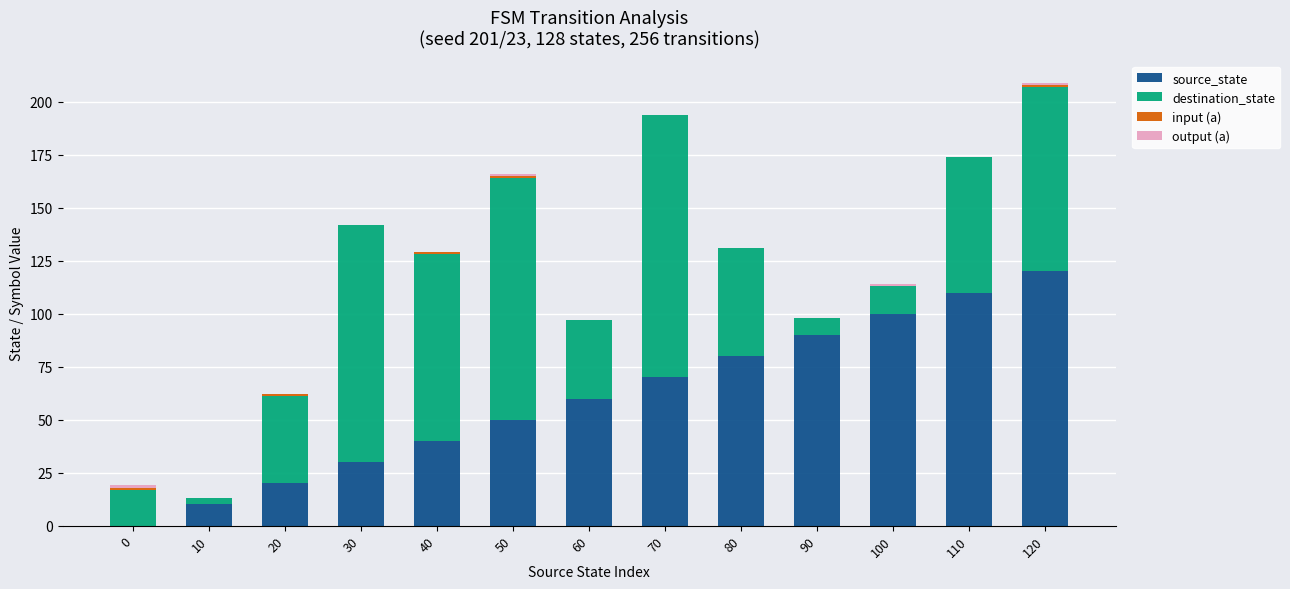

What is the approximate value of source_state at 40, to the nearest 10?

40